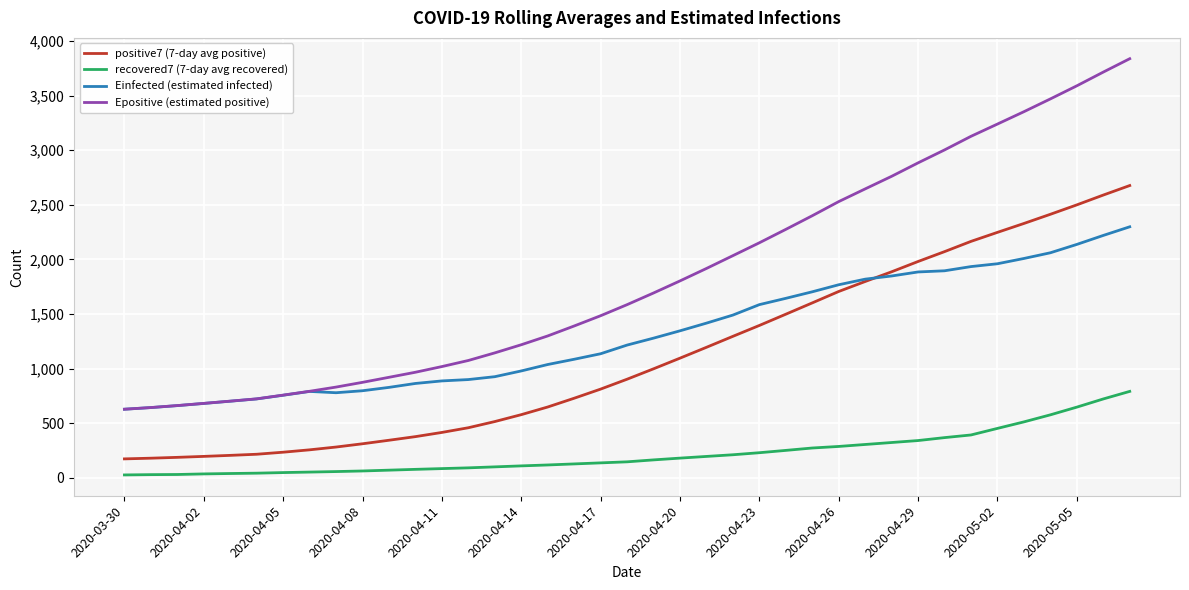

Which series has the largest range (max minus min)?

Epositive (estimated positive)